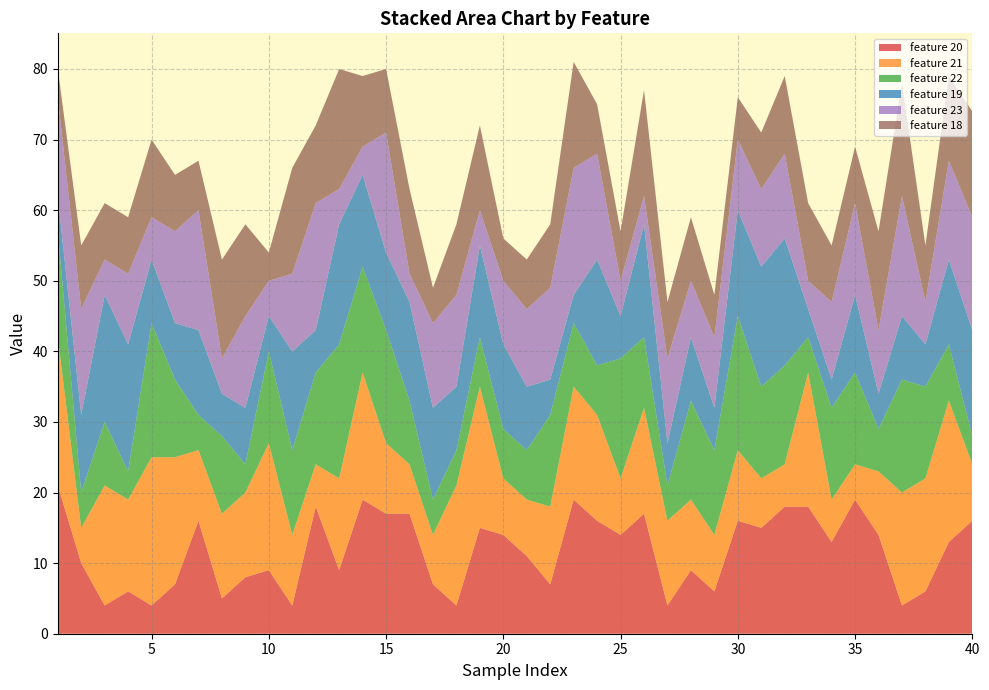

Reading right to left, extract all data points from this chart.

feature 20: 40=16	39=13	38=6	37=4	36=14	35=19	34=13	33=18	32=18	31=15	30=16	29=6	28=9	27=4	26=17	25=14	24=16	23=19	22=7	21=11	20=14	19=15	18=4	17=7	16=17	15=17	14=19	13=9	12=18	11=4	10=9	9=8	8=5	7=16	6=7	5=4	4=6	3=4	2=10	1=21
feature 21: 40=8	39=20	38=16	37=16	36=9	35=5	34=6	33=19	32=6	31=7	30=10	29=8	28=10	27=12	26=15	25=8	24=15	23=16	22=11	21=8	20=8	19=20	18=17	17=7	16=7	15=10	14=18	13=13	12=6	11=10	10=18	9=12	8=12	7=10	6=18	5=21	4=13	3=17	2=5	1=21
feature 22: 40=4	39=8	38=13	37=16	36=6	35=13	34=13	33=5	32=14	31=13	30=19	29=12	28=14	27=5	26=10	25=17	24=7	23=9	22=13	21=7	20=7	19=7	18=5	17=5	16=9	15=16	14=15	13=19	12=13	11=12	10=13	9=4	8=11	7=5	6=11	5=19	4=4	3=9	2=5	1=15
feature 19: 40=15	39=12	38=6	37=9	36=5	35=11	34=4	33=4	32=18	31=17	30=15	29=6	28=9	27=6	26=16	25=6	24=15	23=4	22=5	21=9	20=12	19=13	18=9	17=13	16=14	15=11	14=13	13=17	12=6	11=14	10=5	9=8	8=6	7=12	6=8	5=9	4=18	3=18	2=11	1=5
feature 23: 40=16	39=14	38=6	37=17	36=9	35=13	34=11	33=4	32=12	31=11	30=10	29=10	28=8	27=12	26=4	25=5	24=15	23=18	22=13	21=11	20=9	19=5	18=13	17=12	16=4	15=17	14=4	13=5	12=18	11=11	10=5	9=13	8=5	7=17	6=13	5=6	4=10	3=5	2=15	1=14
feature 18: 40=15	39=12	38=8	37=16	36=14	35=8	34=8	33=11	32=11	31=8	30=6	29=6	28=9	27=8	26=15	25=7	24=7	23=15	22=9	21=7	20=6	19=12	18=10	17=5	16=12	15=9	14=10	13=17	12=11	11=15	10=4	9=13	8=14	7=7	6=8	5=11	4=8	3=8	2=9	1=4